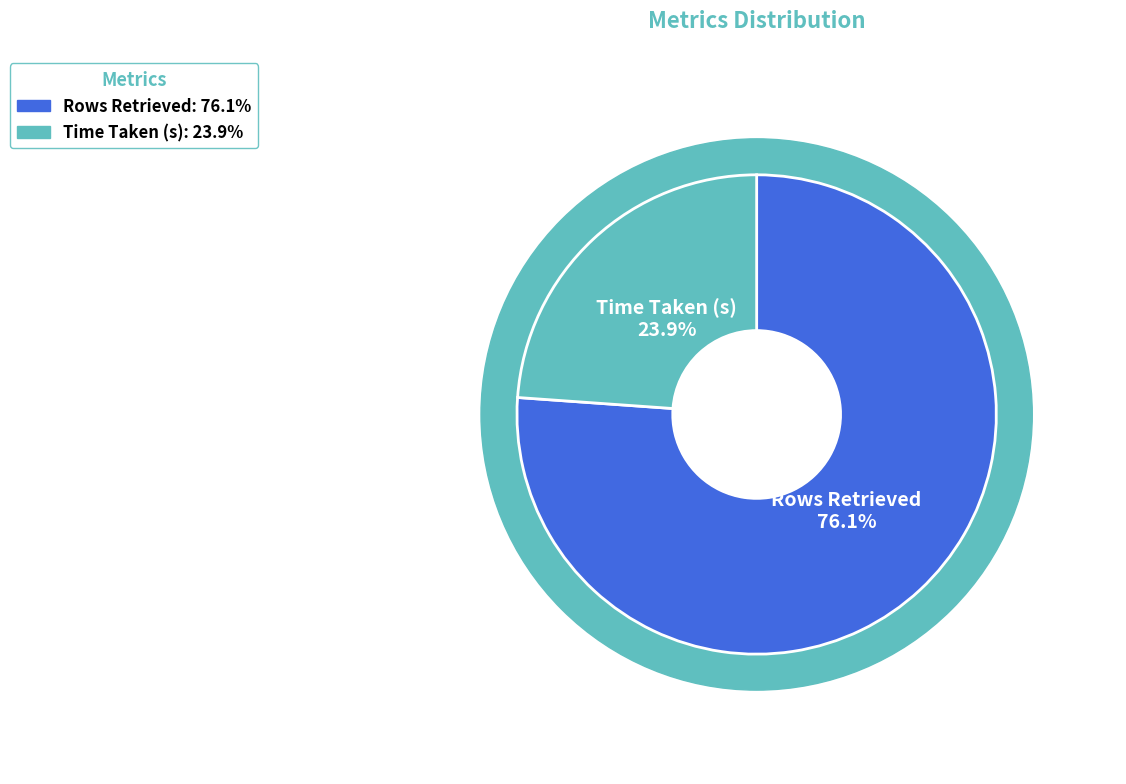

To the nearest percent, what is the difference between the largest and smallest slice percentages?

52%